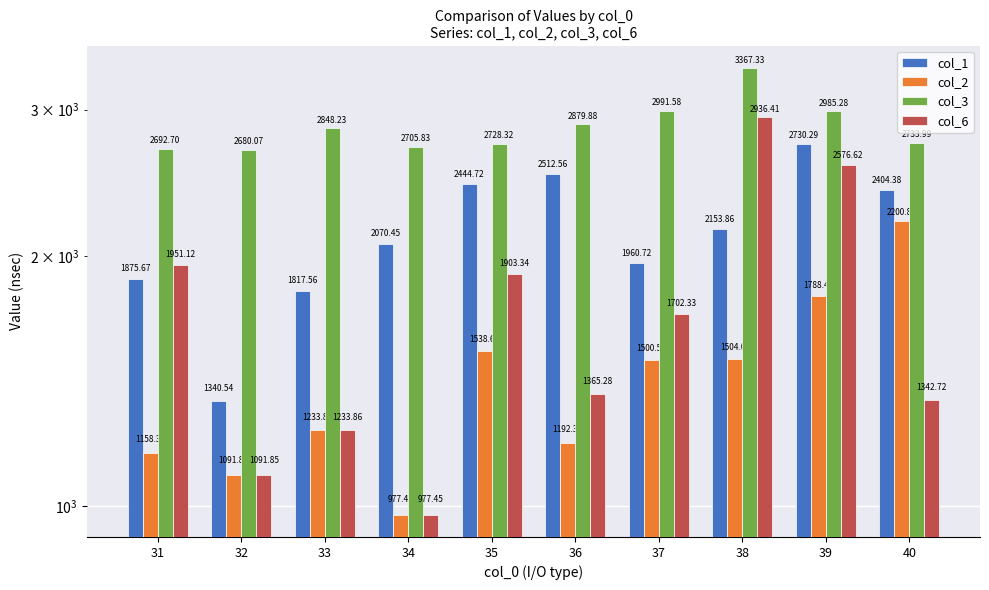

How many values in the col_2 series are below 1500?

5